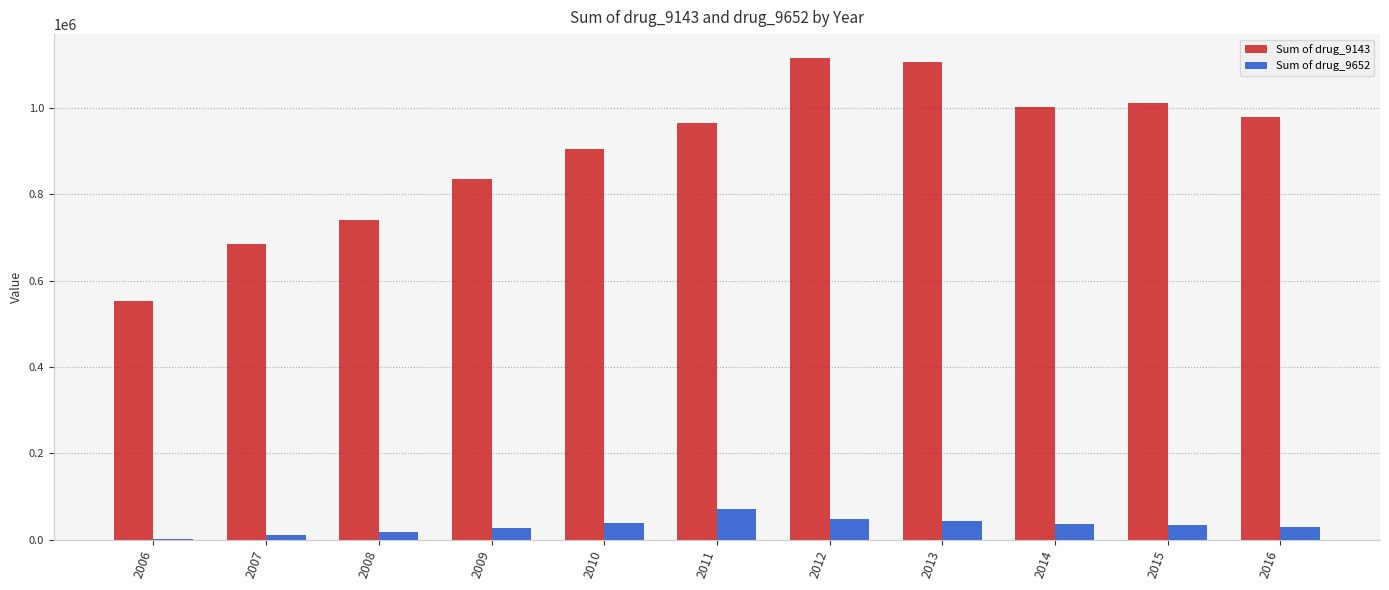

Is it true that Sum of drug_9143 equals 685217.7 at 2007?

True